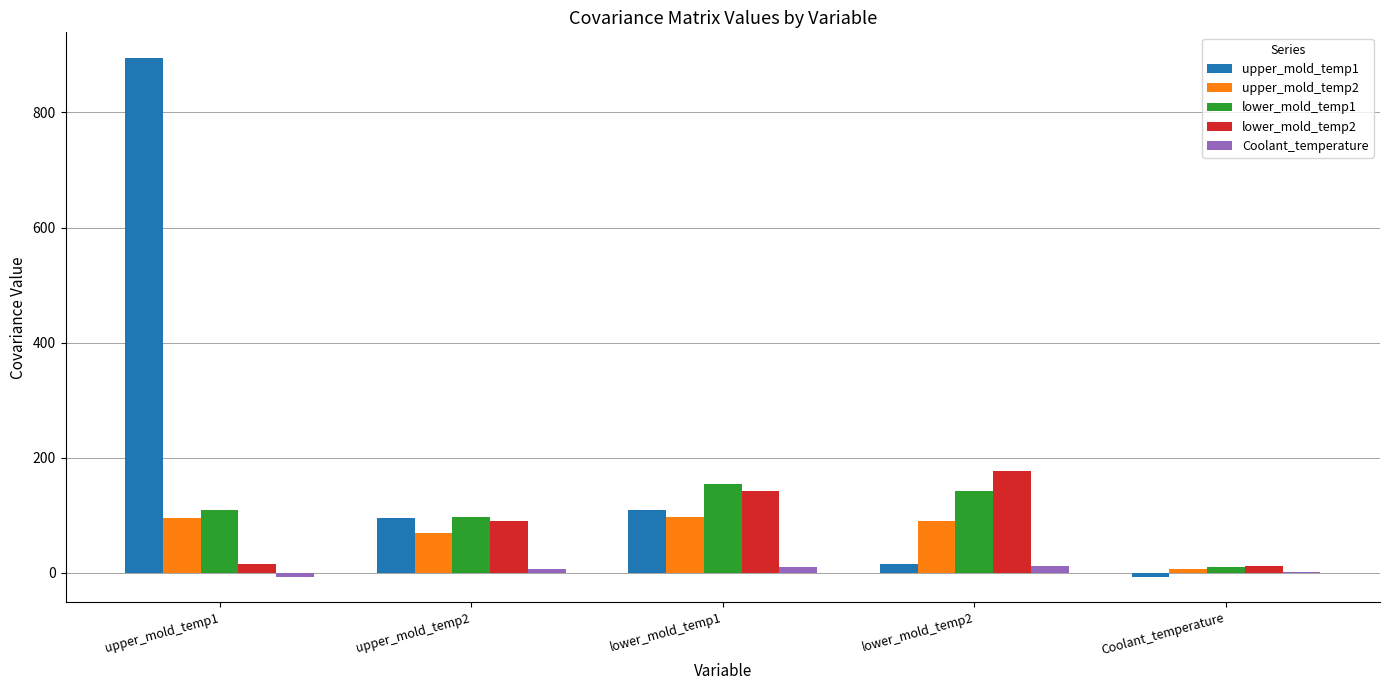

The value of upper_mold_temp1 at upper_mold_temp2 is 94.6. True or false?

True